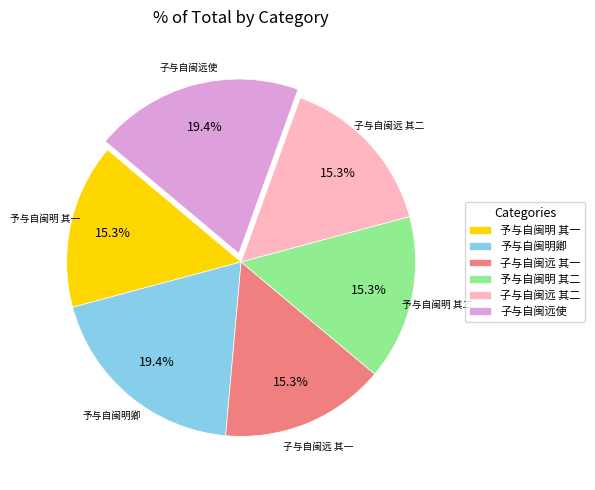

To the nearest percent, what is the difference between the largest and smallest slice percentages?

4%